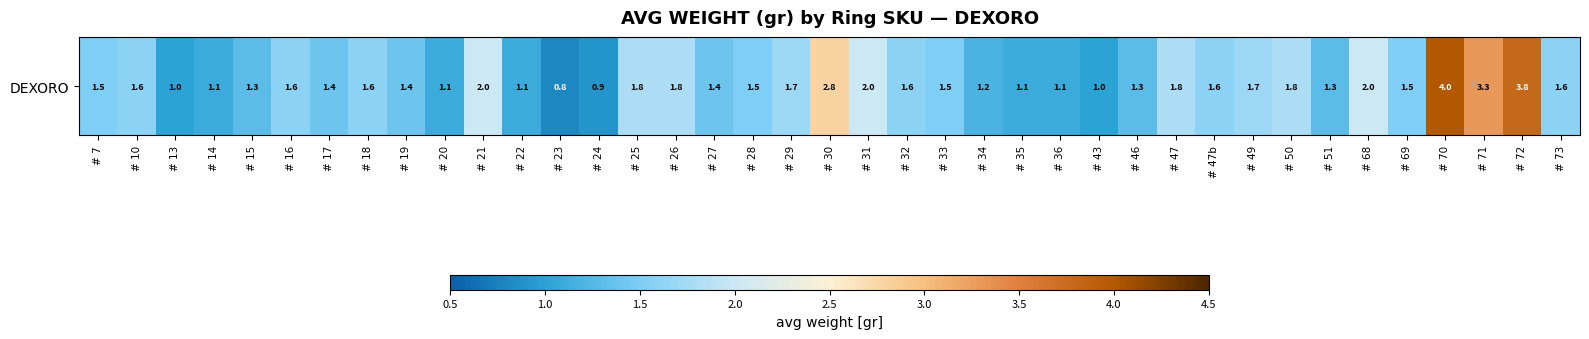

List the labels in order of value, largest first.

# 70, # 72, # 71, # 30, # 21, # 31, # 68, # 25, # 26, # 47, # 50, # 29, # 49, # 10, # 16, # 18, # 32, # 47b, # 73, # 7, # 28, # 33, # 69, # 17, # 19, # 27, # 15, # 46, # 51, # 34, # 14, # 20, # 22, # 35, # 36, # 13, # 43, # 24, # 23